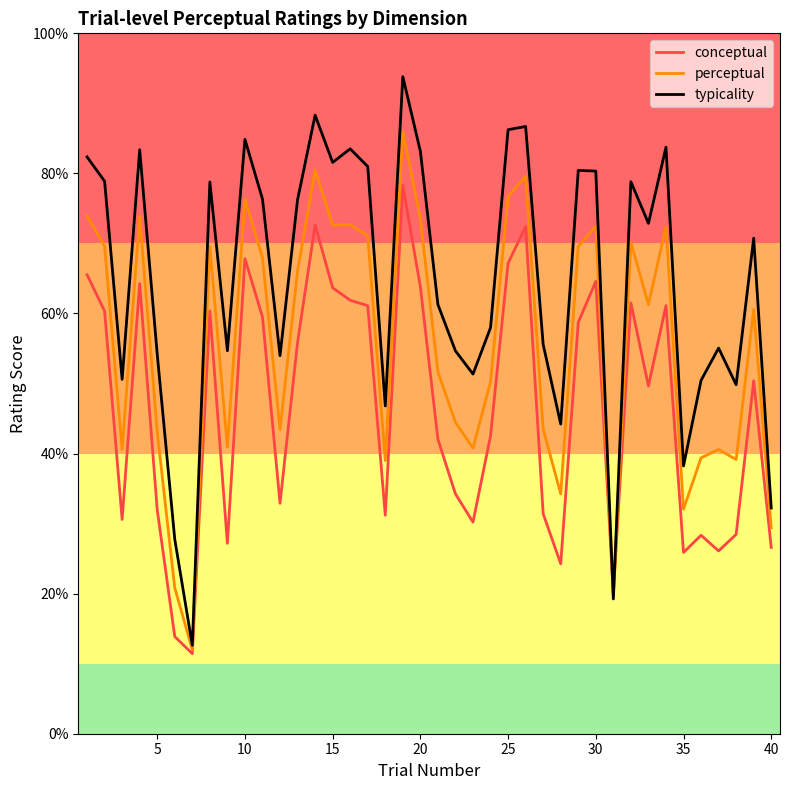

Which series has the largest total across all categories?

typicality